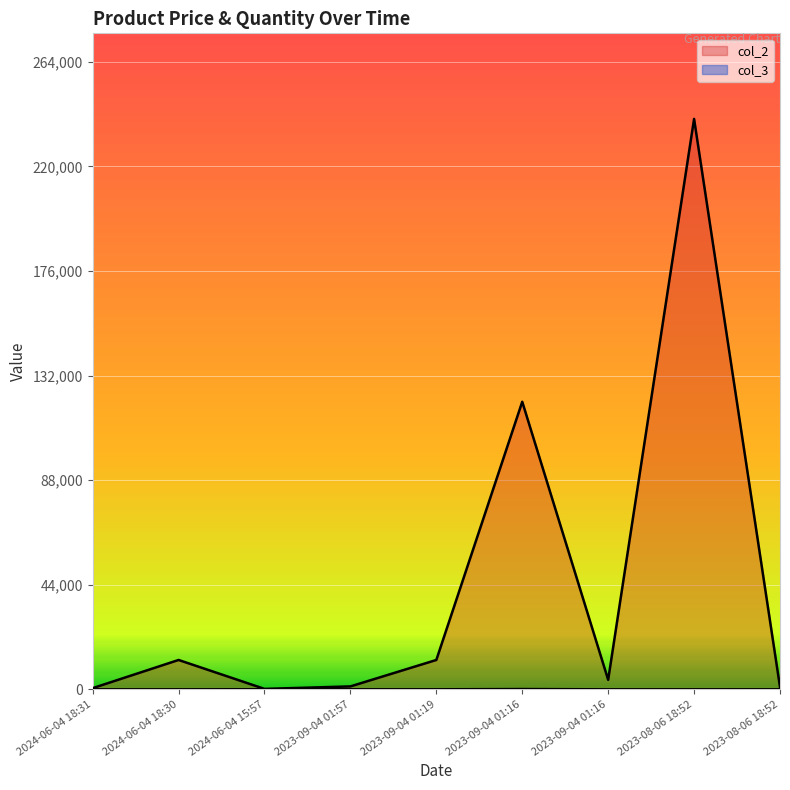

Reading left to right, extract all data points from this chart.

col_2: 2024-06-04 18:31=500	2024-06-04 18:30=12354	2024-06-04 15:57=189	2023-09-04 01:57=1234	2023-09-04 01:19=12354	2023-09-04 01:16=120993	2023-09-04 01:16=4000	2023-08-06 18:52=240000	2023-08-06 18:52=1002
col_3: 2024-06-04 18:31=6	2024-06-04 18:30=2	2024-06-04 15:57=40	2023-09-04 01:57=22	2023-09-04 01:19=12	2023-09-04 01:16=124	2023-09-04 01:16=3	2023-08-06 18:52=5	2023-08-06 18:52=12